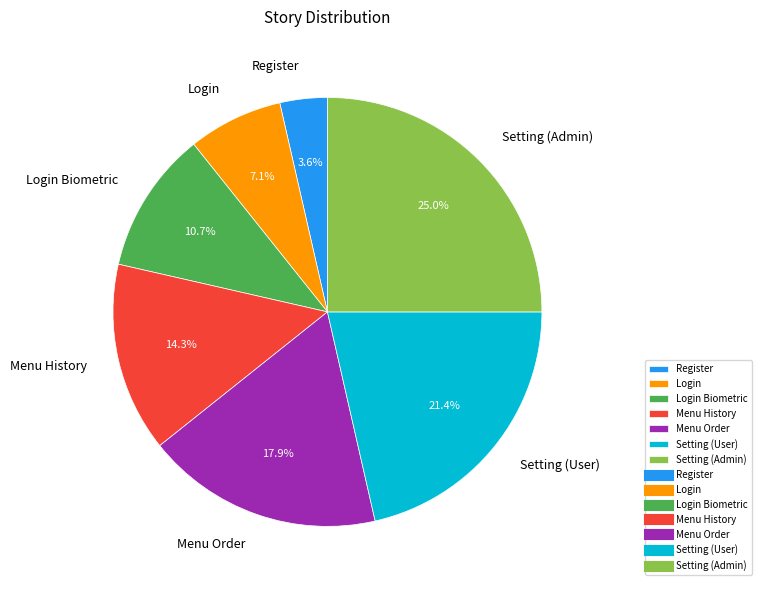

What is the largest slice in the pie chart?

Setting (Admin)